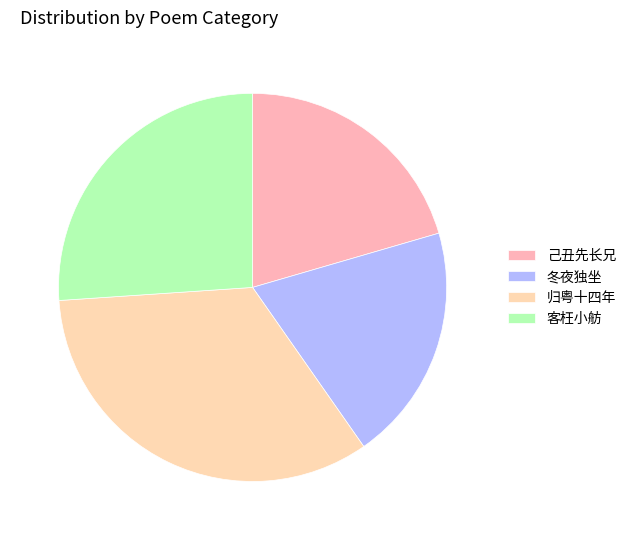

Which category has the smallest portion of the pie?

冬夜独坐